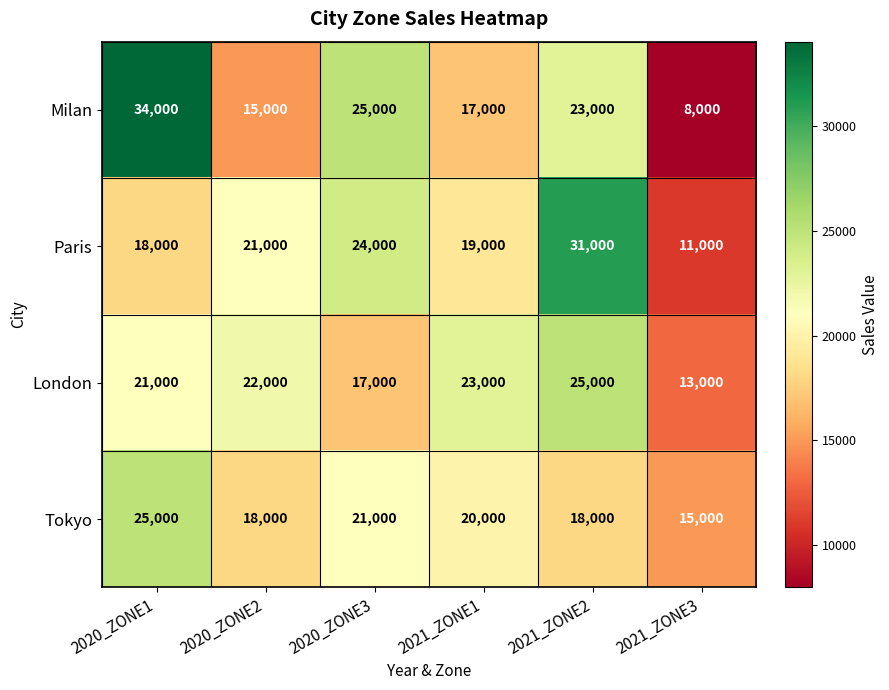

Reading right to left, extract all data points from this chart.

Milan: 8000	23000	17000	25000	15000	34000
Paris: 11000	31000	19000	24000	21000	18000
London: 13000	25000	23000	17000	22000	21000
Tokyo: 15000	18000	20000	21000	18000	25000